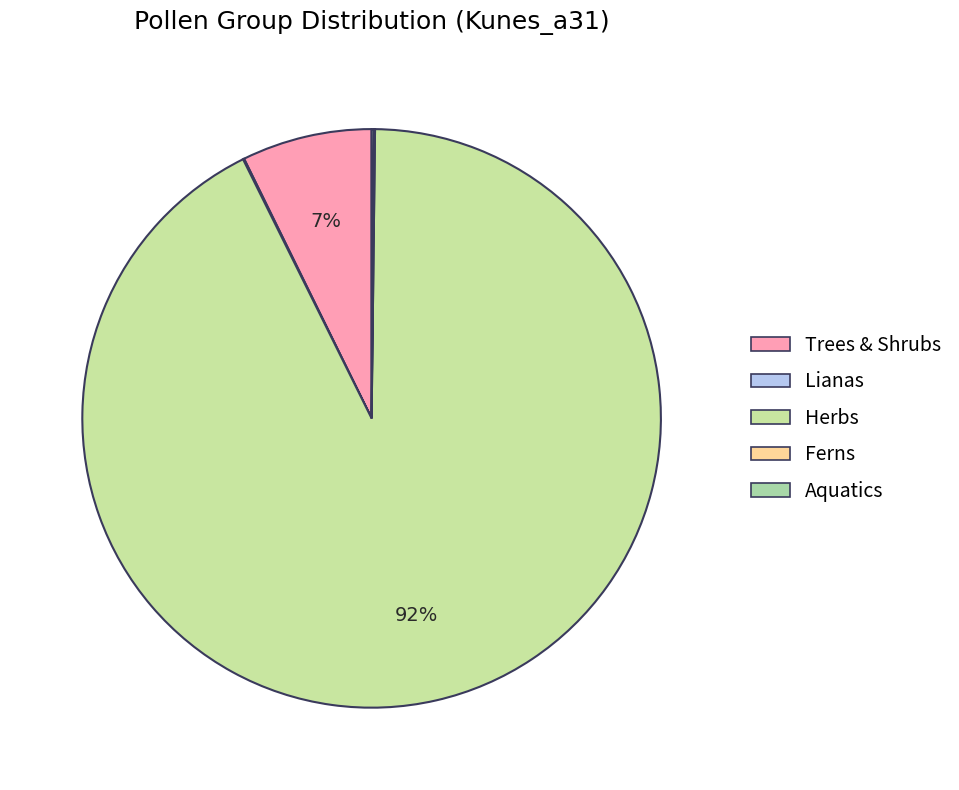

Is there any slice that represents more than half of the pie?

Yes